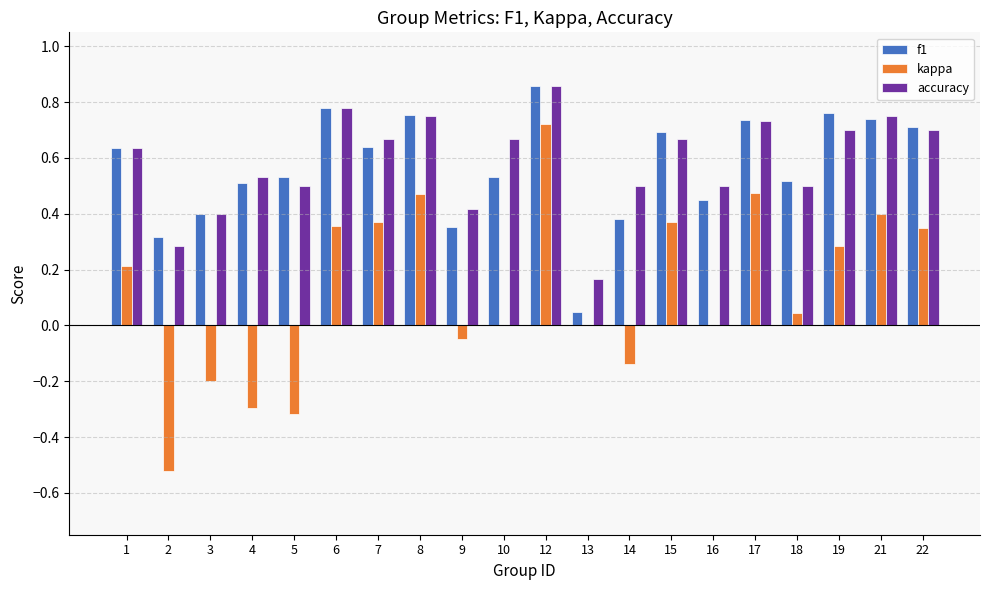

What is the total value across all series at 18?

1.1